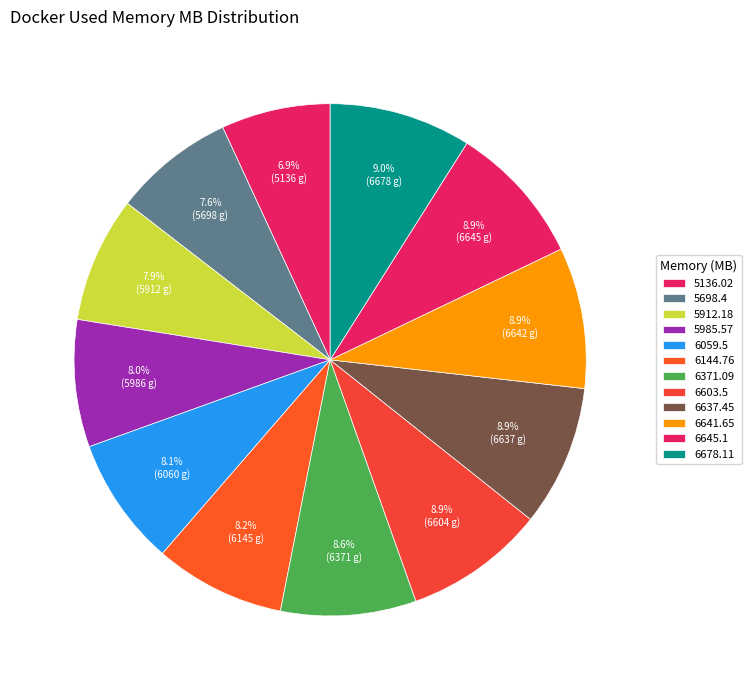

Approximately how many times larger is the value at 6637.45 compared to 6059.5?

1.1